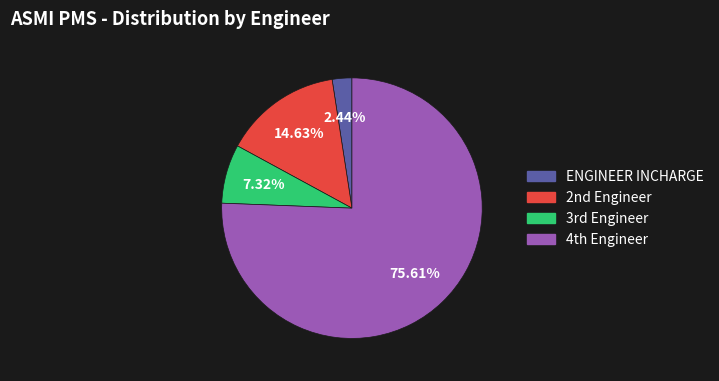

How many segments does this pie chart have?

4